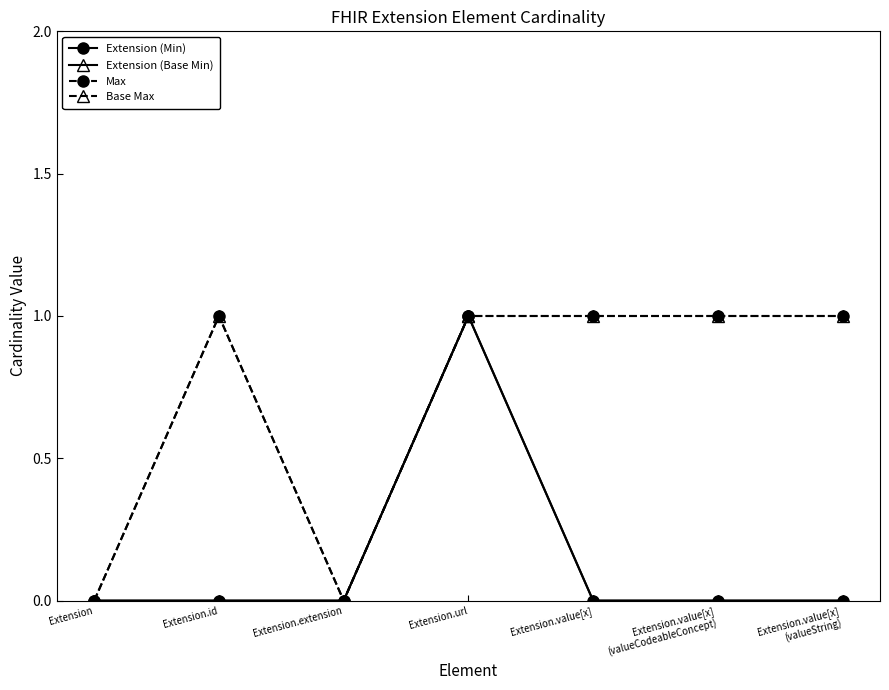

Which series has the largest range (max minus min)?

Extension (Min)